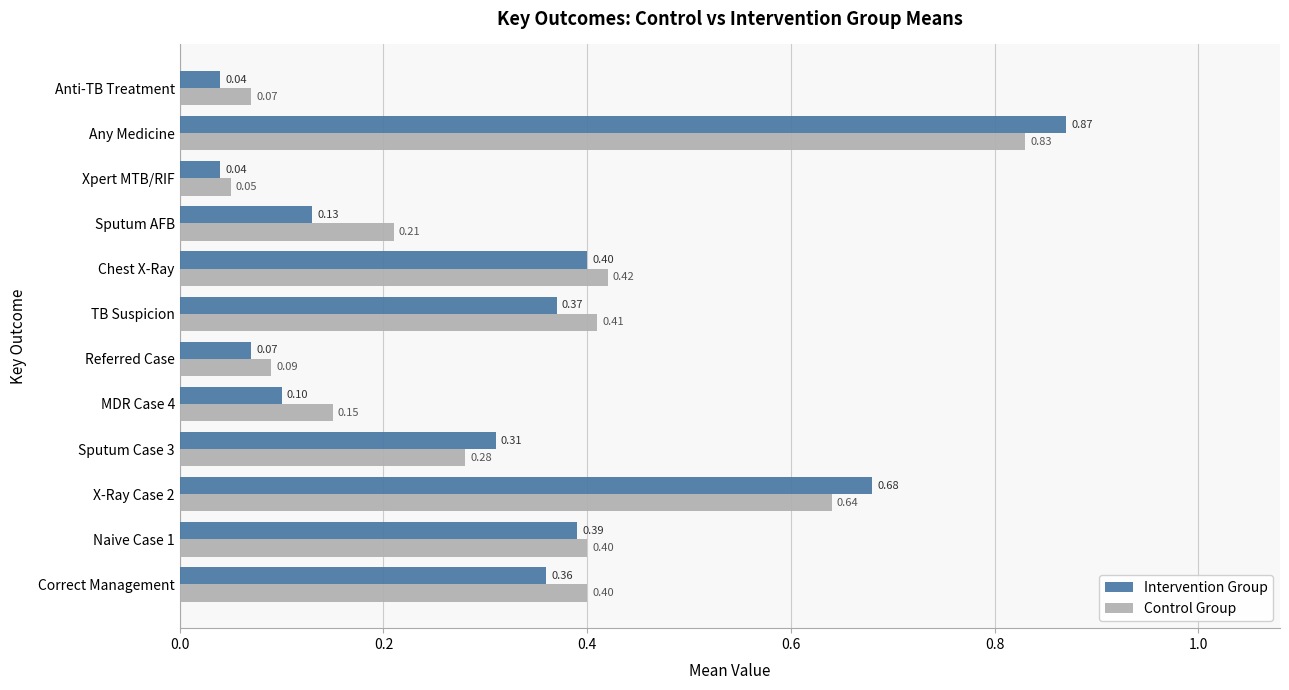

What is the sum of all Intervention Group values?

3.8